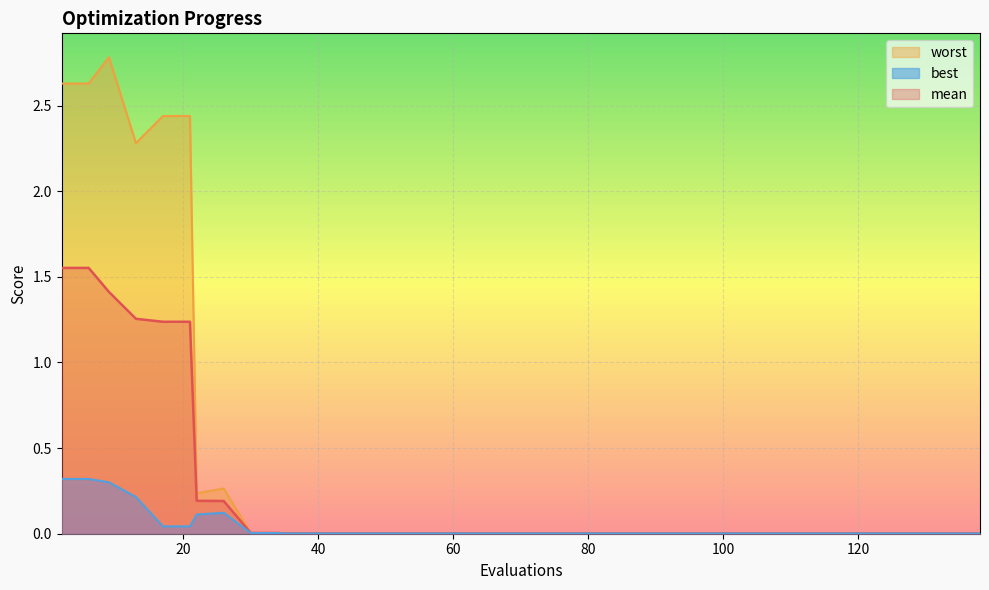

Which series has the largest range (max minus min)?

worst